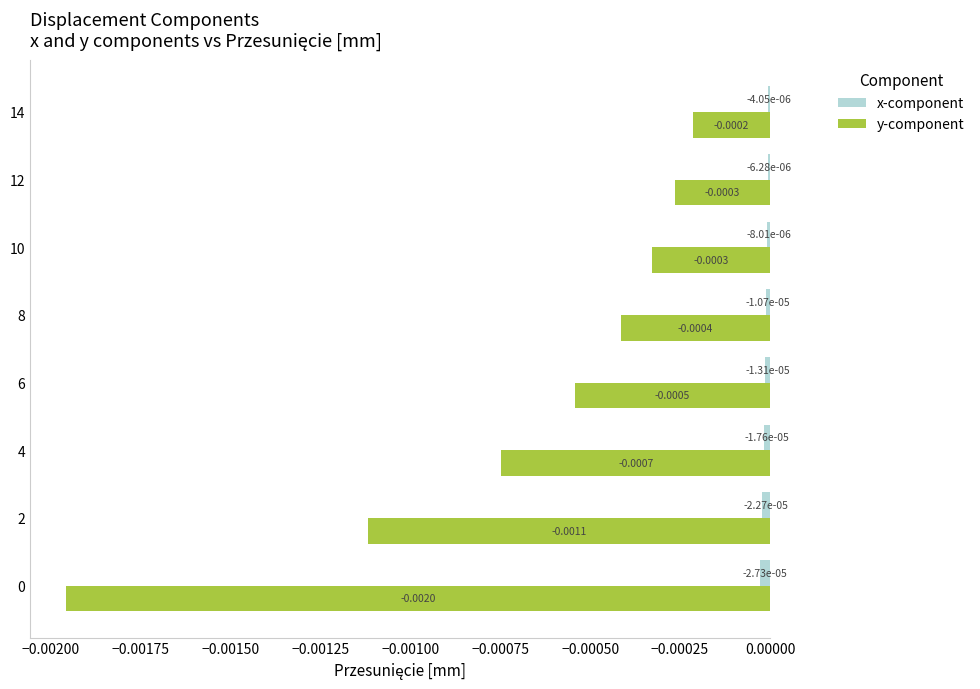

Which series has the largest range (max minus min)?

y-component